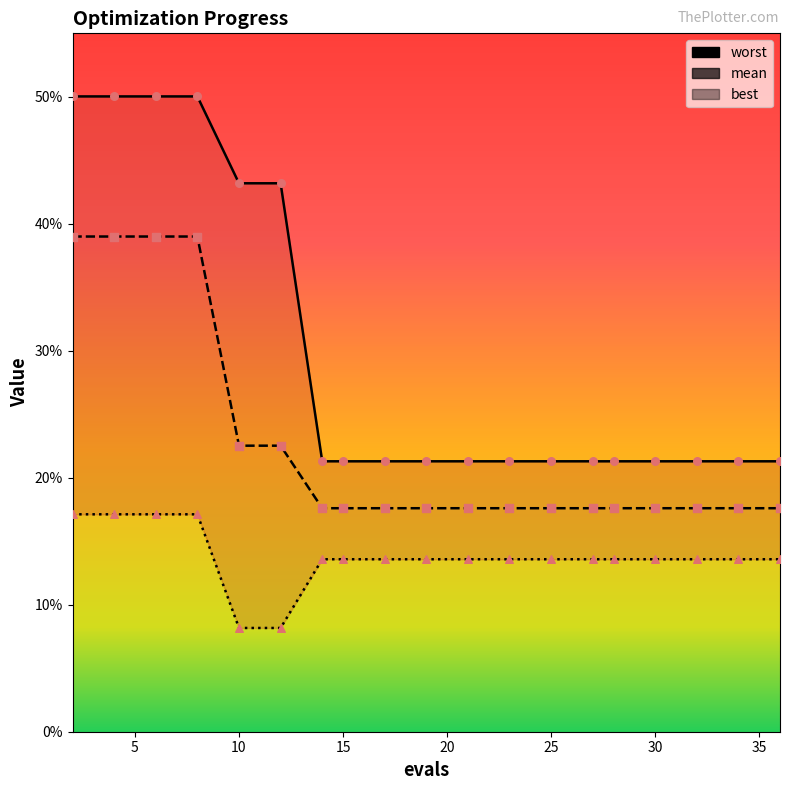

Is the value of best points at 10 greater than the value of worst at 16?

No